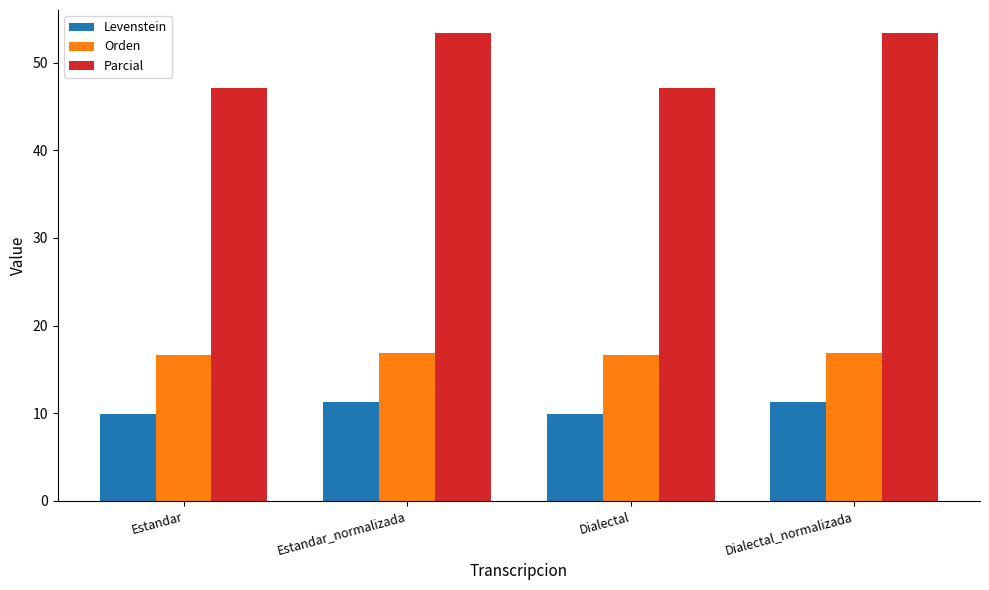

What is the sum of the Orden values at Dialectal_normalizada and Estandar_normalizada?

33.8